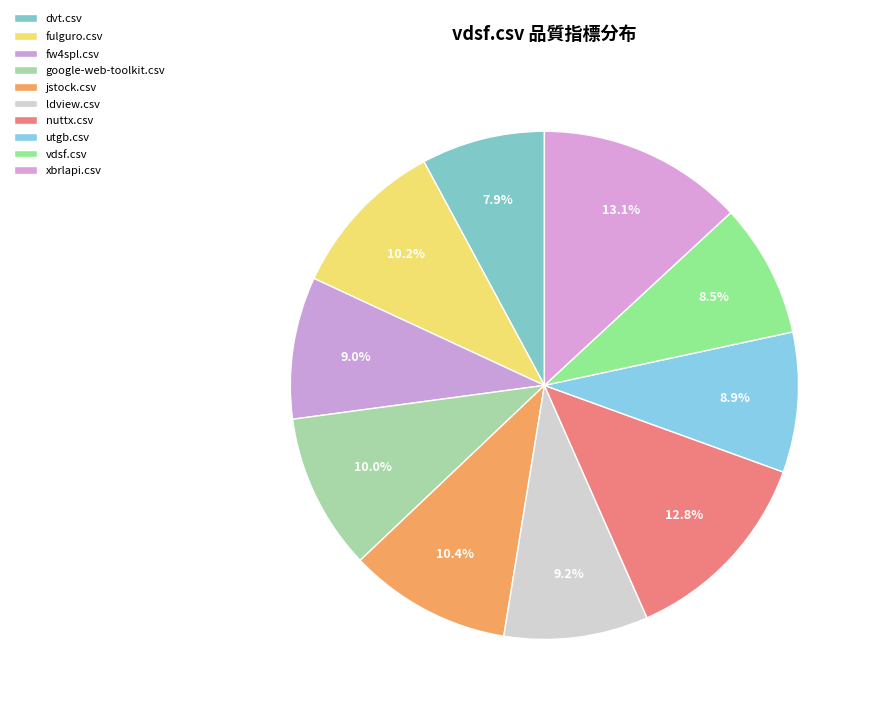

To the nearest percent, what percentage of the pie is dvt.csv?

8%